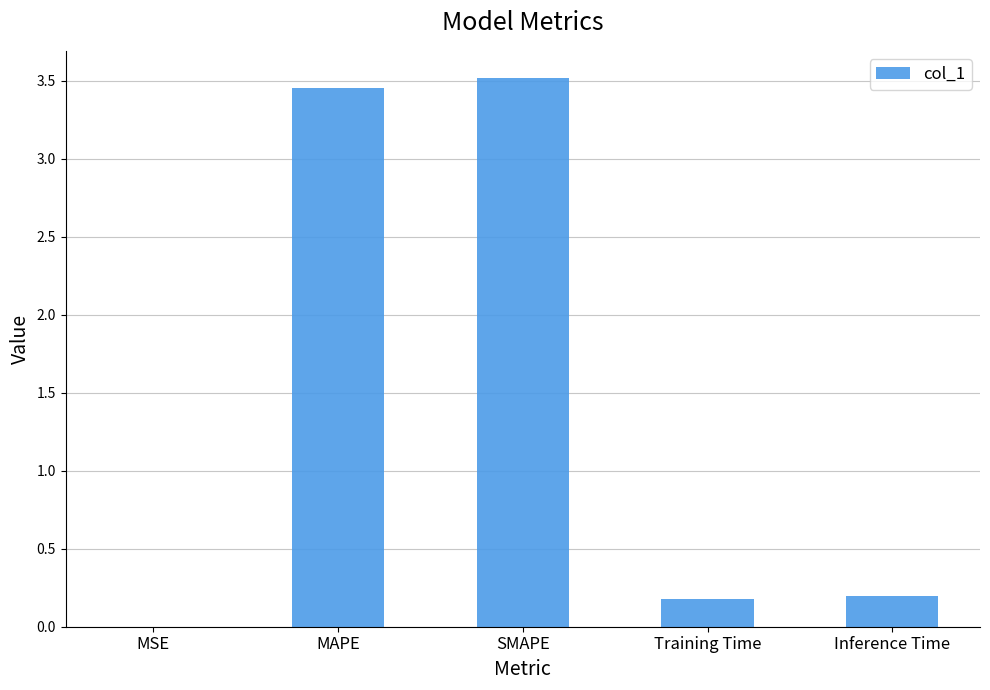

The chart shows a value of 0.3 at Training Time. True or false?

False